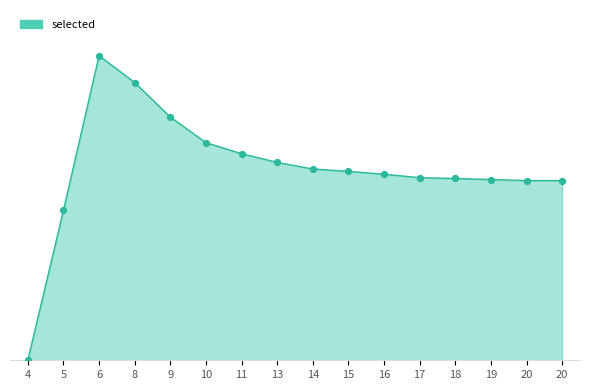

Which has a higher value, 19 or 20?

19